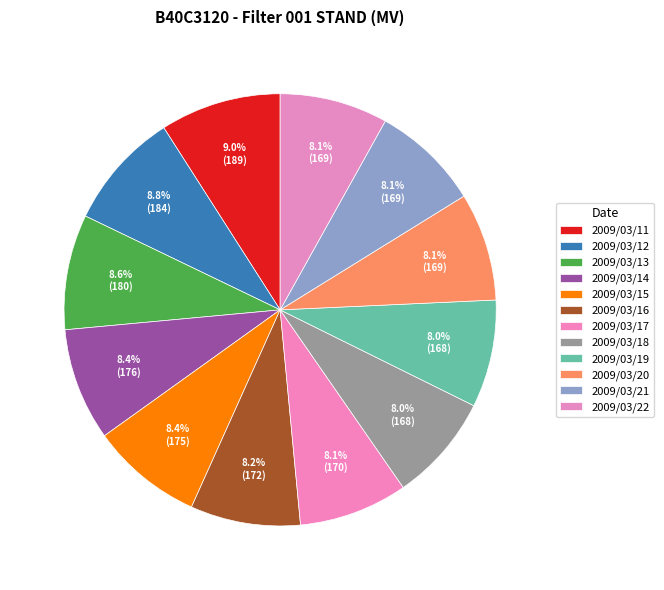

To the nearest percent, what is the combined percentage of 2009/03/21 and 2009/03/12?

17%